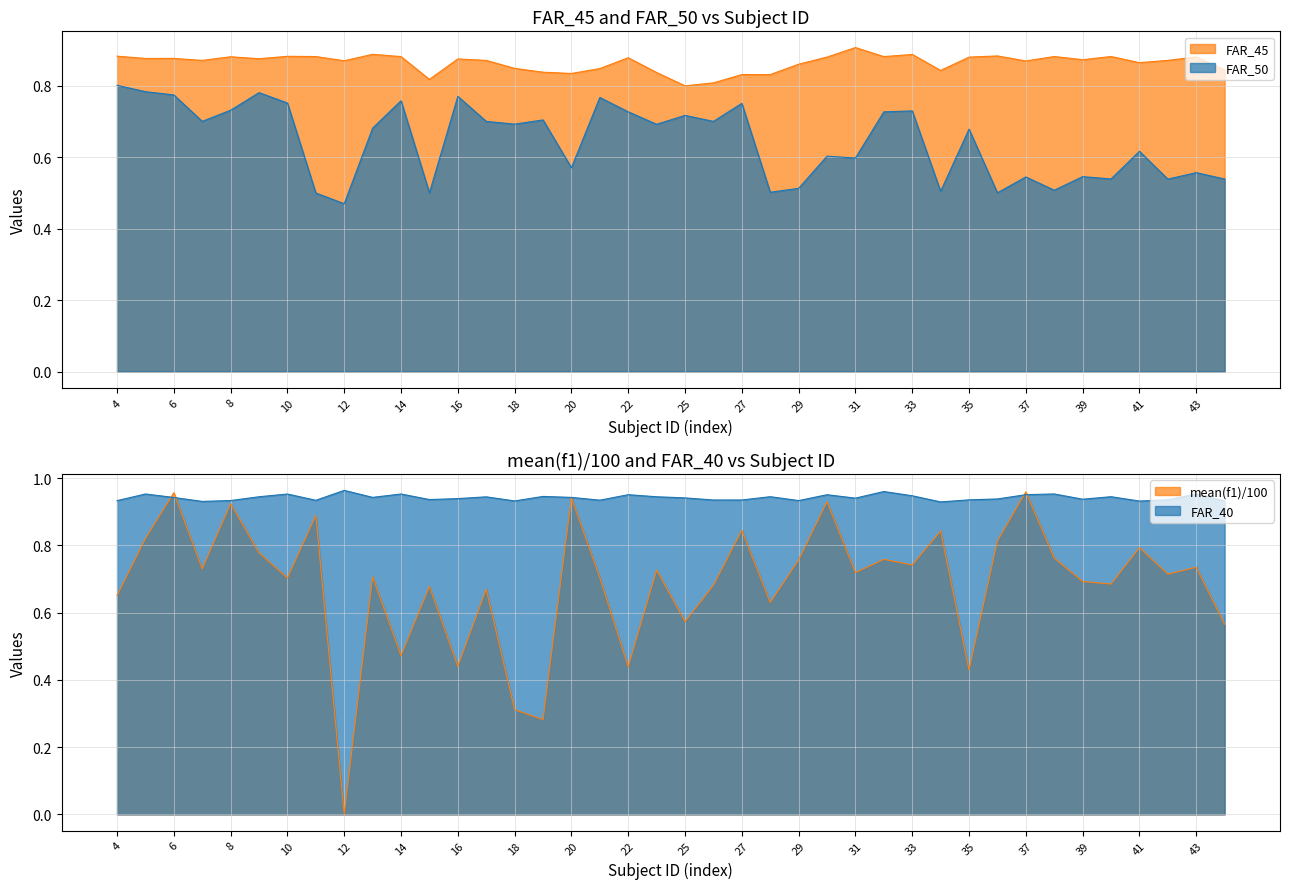

Which series has the largest total across all categories?

FAR_40